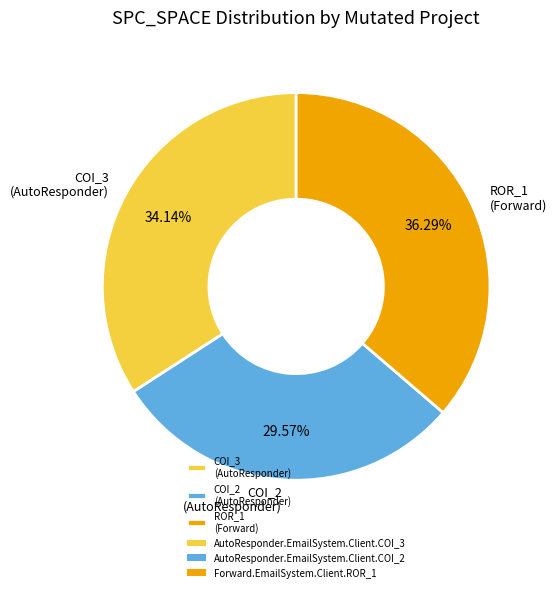

Is the sum of ROR_1 (Forward) and COI_3 (AutoResponder) greater than half?

Yes